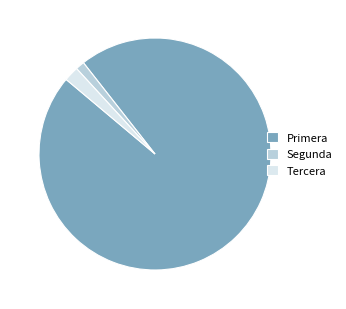

Which category has the biggest portion of the pie?

Primera